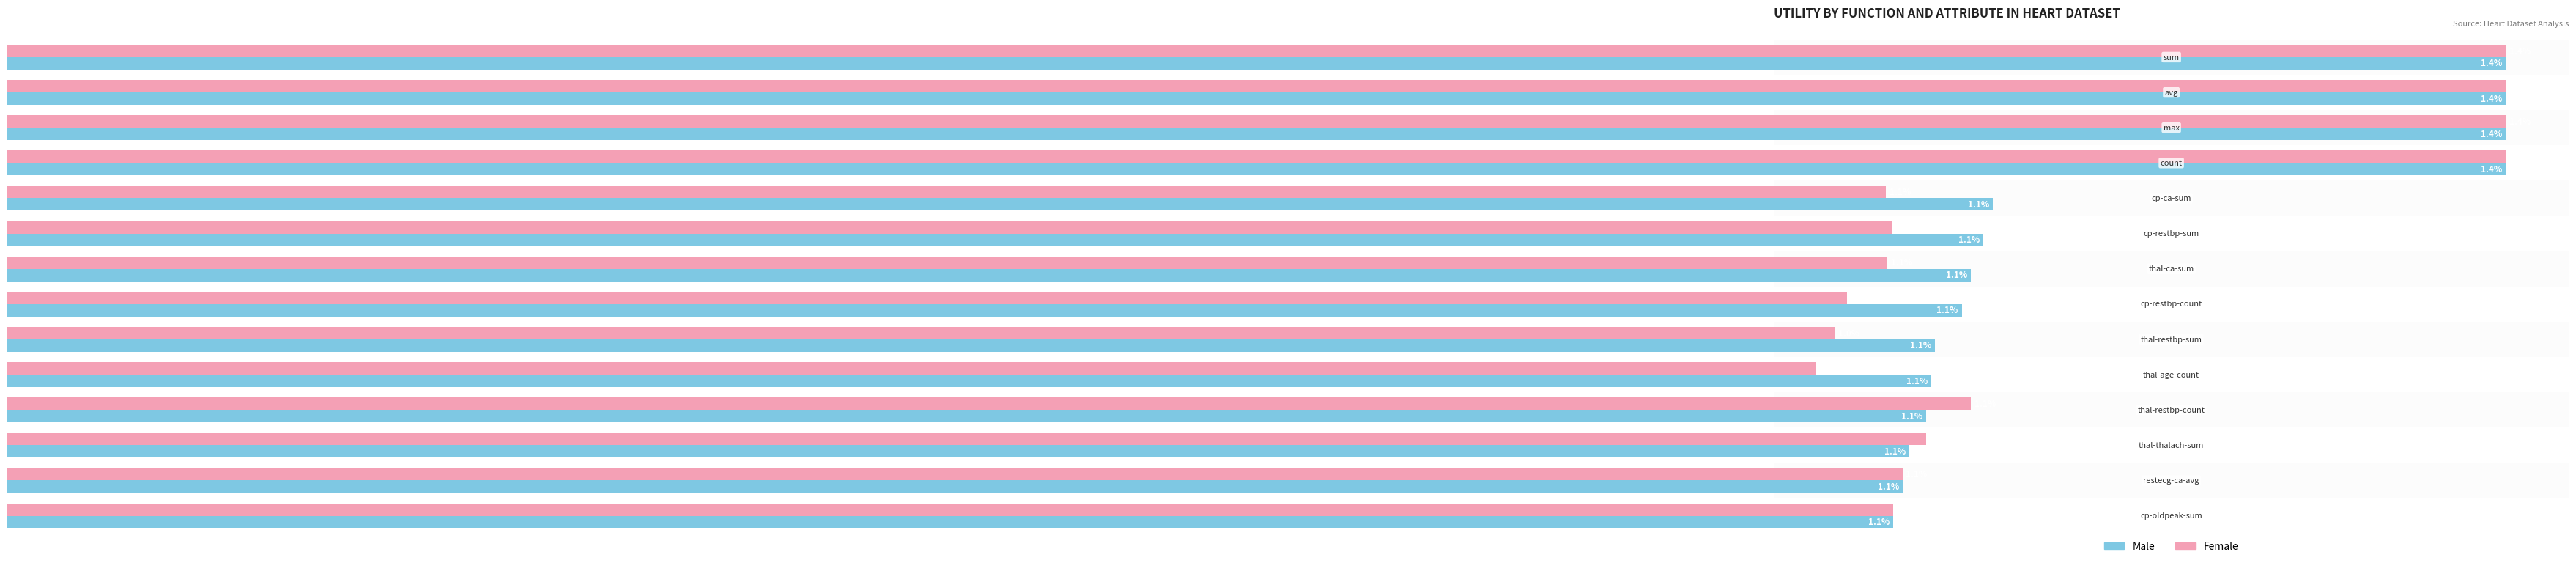

Which series has the largest total across all categories?

Male